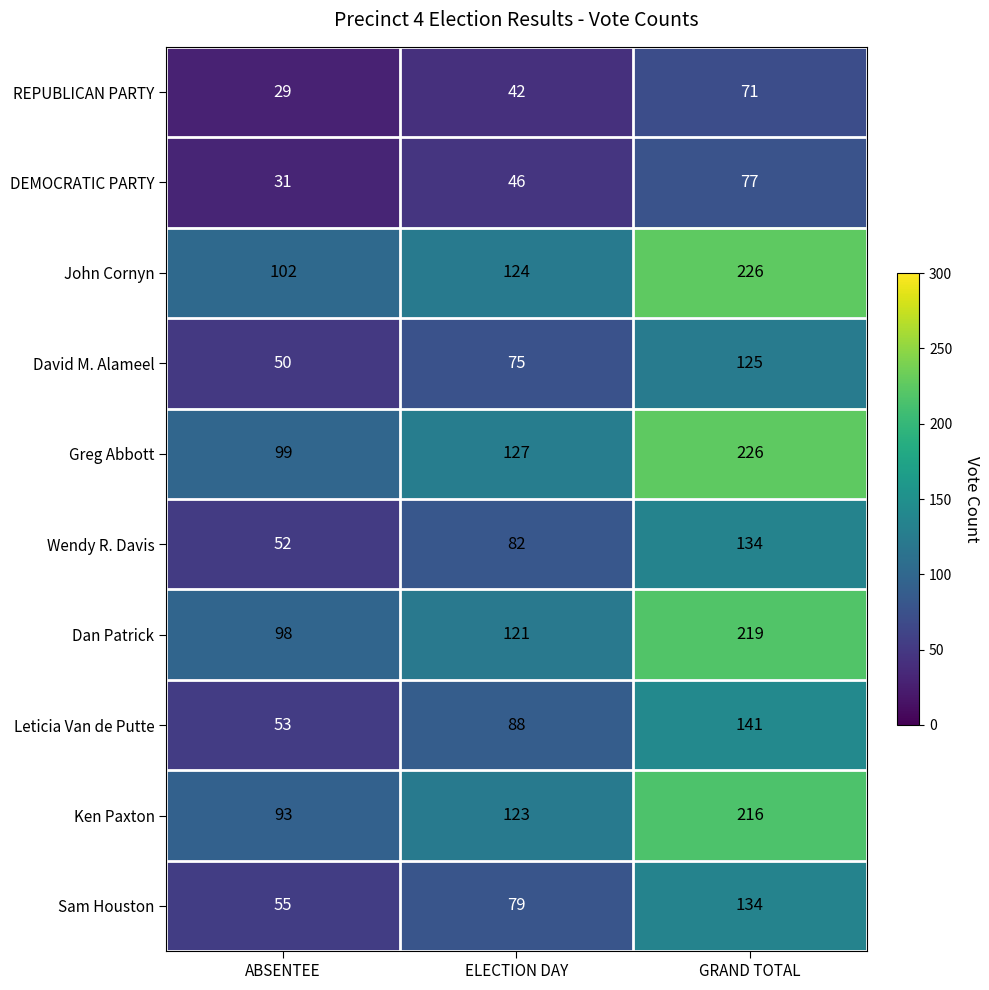

Count the REPUBLICAN PARTY values in the range 29 to 71.

3